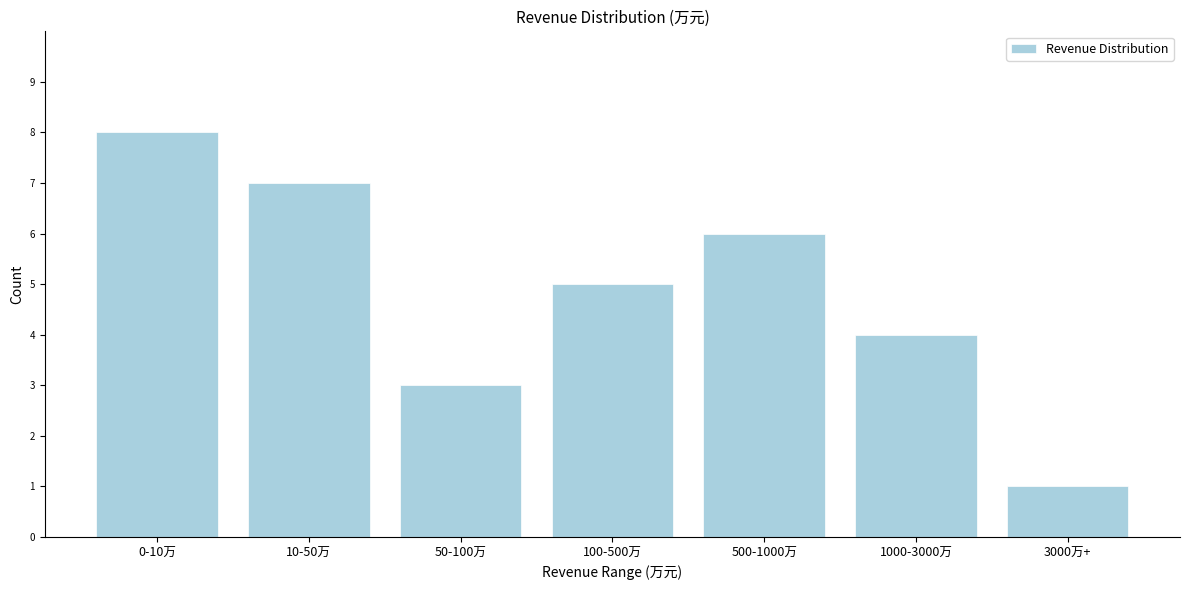

Reading right to left, transcribe all the data shown in this chart.

1	4	6	5	3	7	8